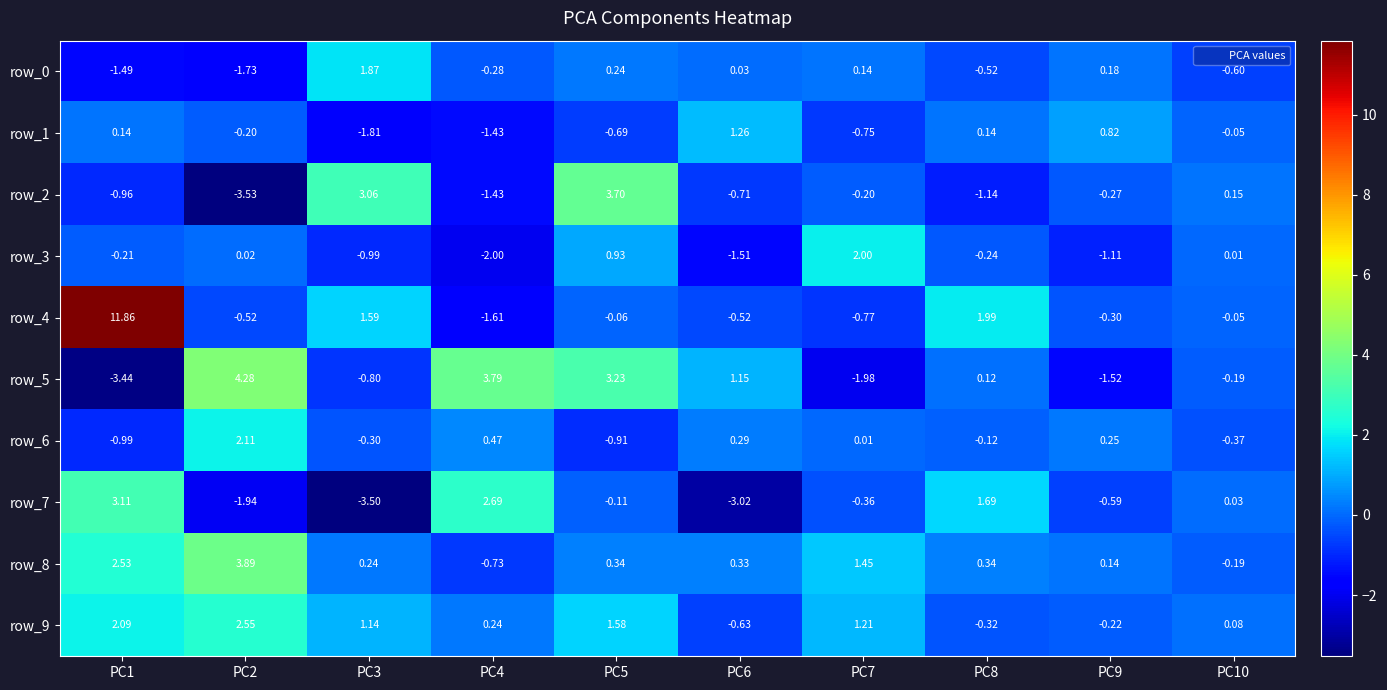

True or false: row_7 has a value of 2.1 at PC1.

False